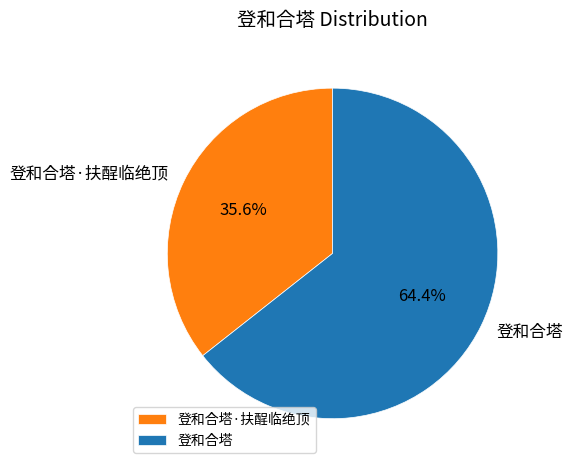

Does any single category account for the majority?

Yes